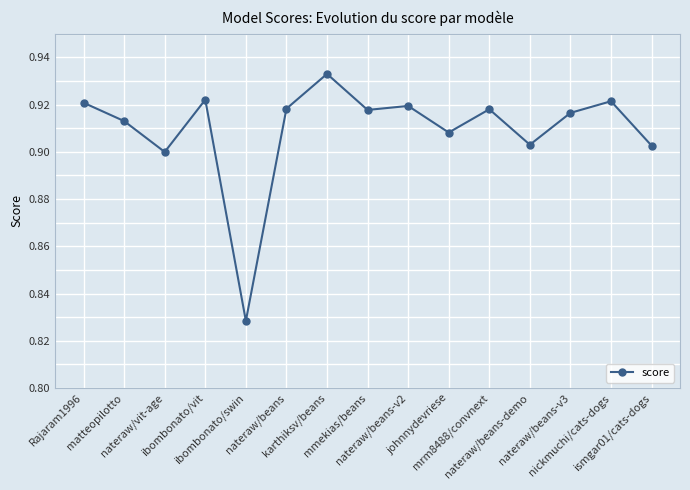

What is the sum of all values?

13.6